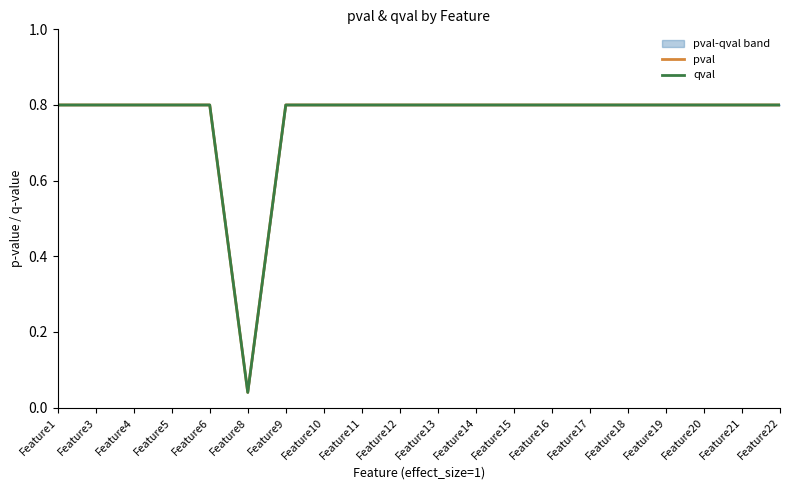

At which category is the sum across all series the highest?

Feature1